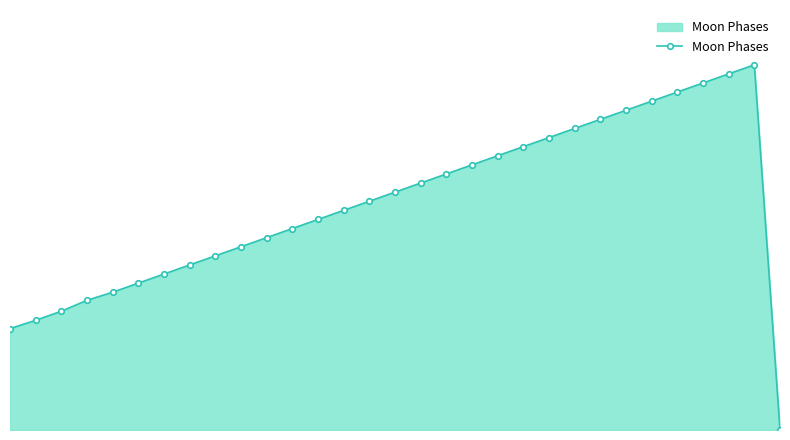

Rank the categories by value from lowest to highest.

30, 0, 1, 2, 3, 4, 5, 6, 7, 8, 9, 10, 11, 12, 13, 14, 15, 16, 17, 18, 19, 20, 21, 22, 23, 24, 25, 26, 27, 28, 29